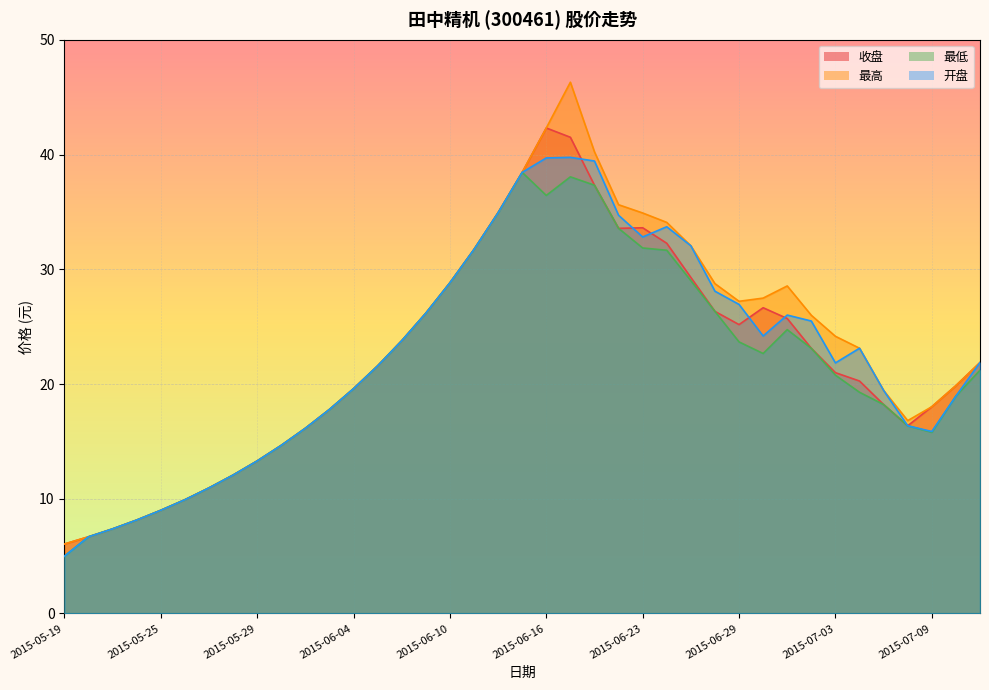

Reading left to right, what are all the values shown in this chart?

收盘: 6.0	6.7	7.4	8.1	9.0	9.9	10.9	12.1	13.3	14.7	16.1	17.8	19.6	21.6	23.8	26.2	28.8	31.7	34.9	38.5	42.3	41.5	37.3	33.6	33.6	32.3	29.3	26.3	25.2	26.6	25.7	23.1	21.0	20.3	18.2	16.4	18.0	19.9	21.9
最高: 6.0	6.7	7.4	8.1	9.0	9.9	10.9	12.1	13.3	14.7	16.1	17.8	19.6	21.6	23.8	26.2	28.8	31.7	34.9	38.5	42.3	46.3	40.2	35.6	34.9	34.1	32.0	28.8	27.2	27.5	28.6	26.0	24.2	23.1	19.4	16.8	18.0	19.9	21.9
最低: 5.0	6.7	7.4	8.1	9.0	9.9	10.9	12.1	13.3	14.7	16.1	17.8	19.6	21.6	23.8	26.2	28.8	31.7	34.9	38.5	36.4	38.1	37.3	33.6	31.9	31.7	29.0	26.3	23.7	22.7	24.7	23.1	20.8	19.3	18.2	16.4	15.8	18.9	21.2
开盘: 5.0	6.7	7.4	8.1	9.0	9.9	10.9	12.1	13.3	14.7	16.1	17.8	19.6	21.6	23.8	26.2	28.8	31.7	34.9	38.5	39.7	39.8	39.4	34.7	32.8	33.7	32.0	28.1	26.9	24.2	26.0	25.5	21.8	23.1	19.4	16.4	15.9	18.9	21.9